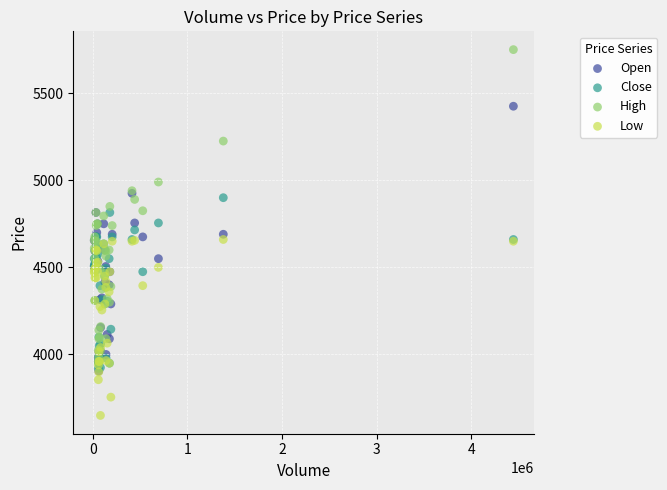

What are all the series names shown in the legend?

Open, Close, High, Low